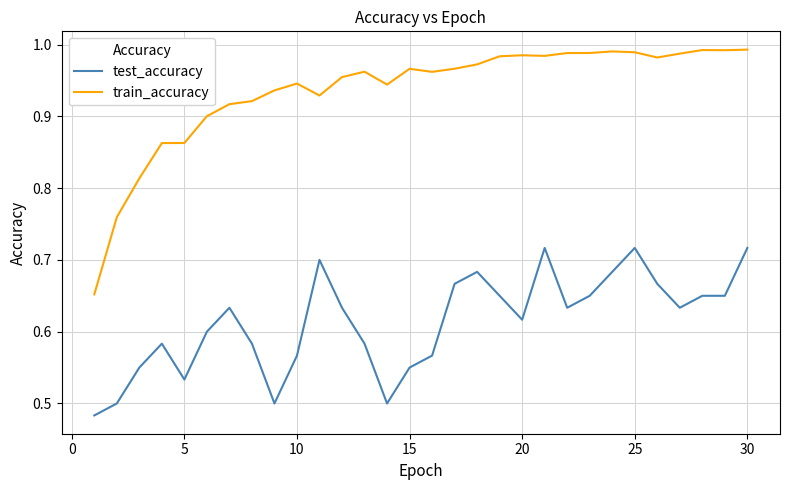

What is the difference between the second highest and minimum values in the train_accuracy series?

0.3